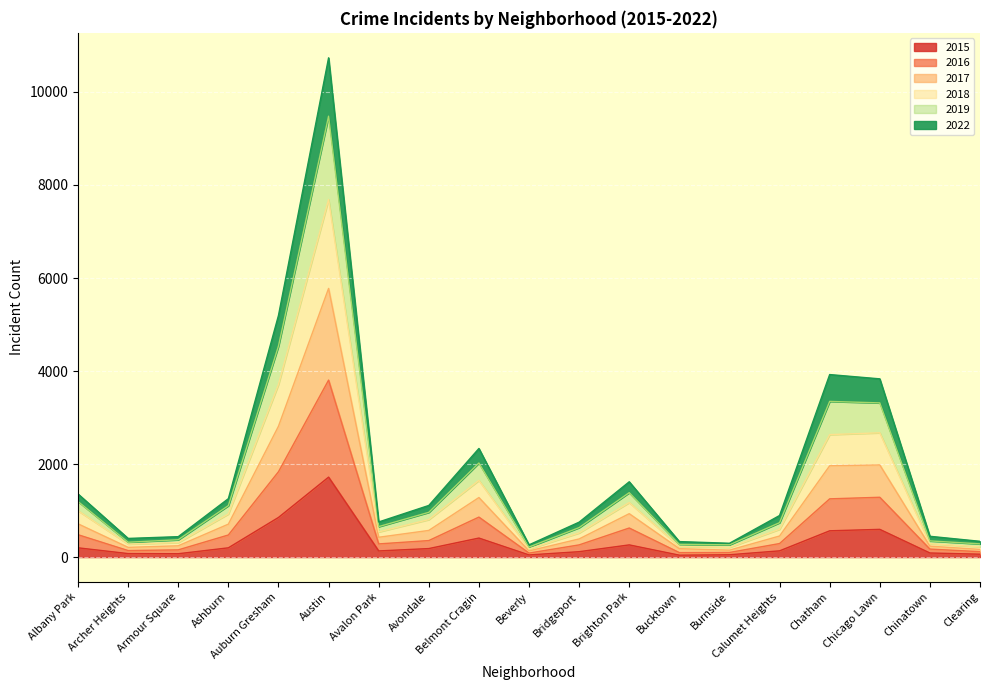

How many interior local valleys does the 2017 series have?

4